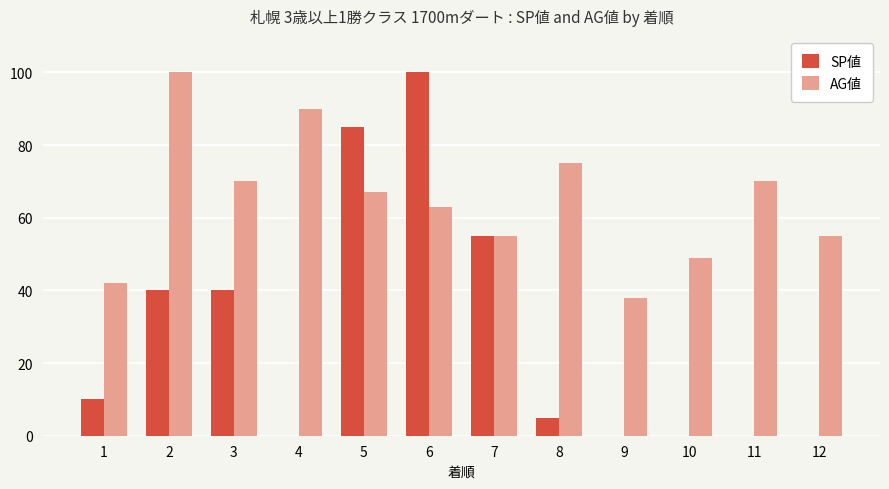

Is the value of AG値 at 5 greater than the value of SP値 at 2?

Yes